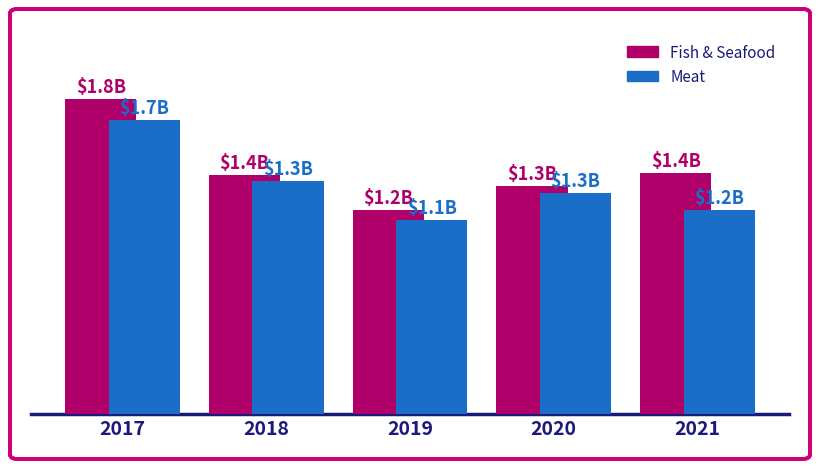

Does the chart contain stacked bars?

No